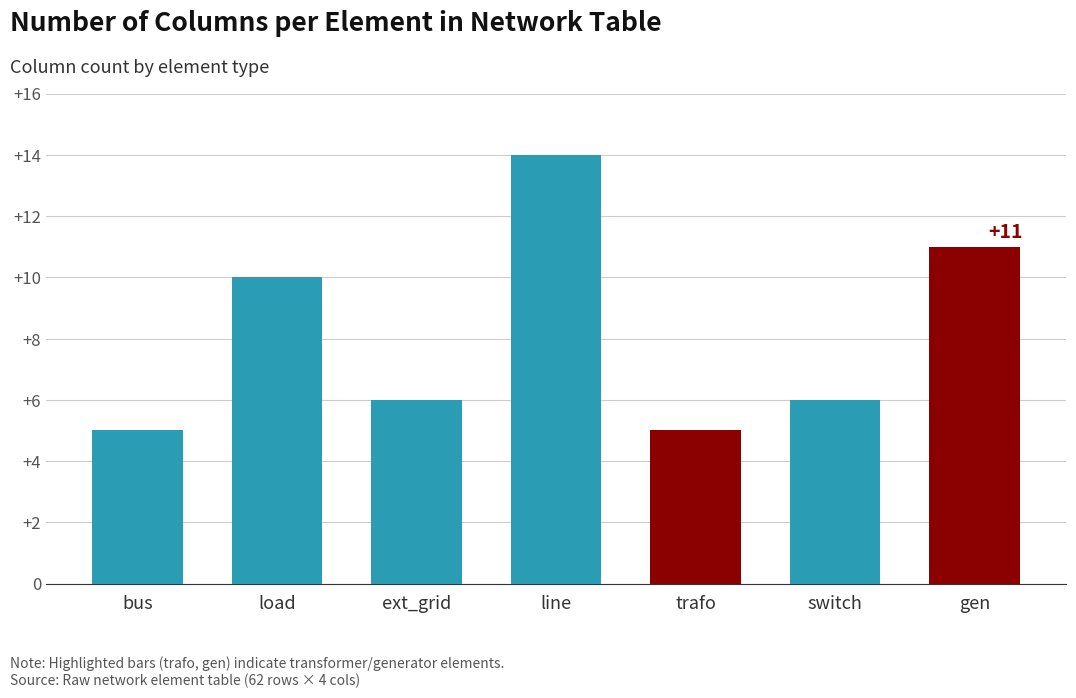

What is the difference between the maximum and minimum values?

9